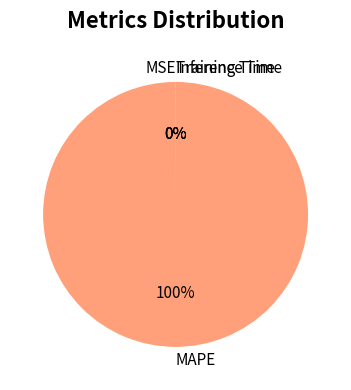

True or false: MAPE accounts for 100% of the total.

True